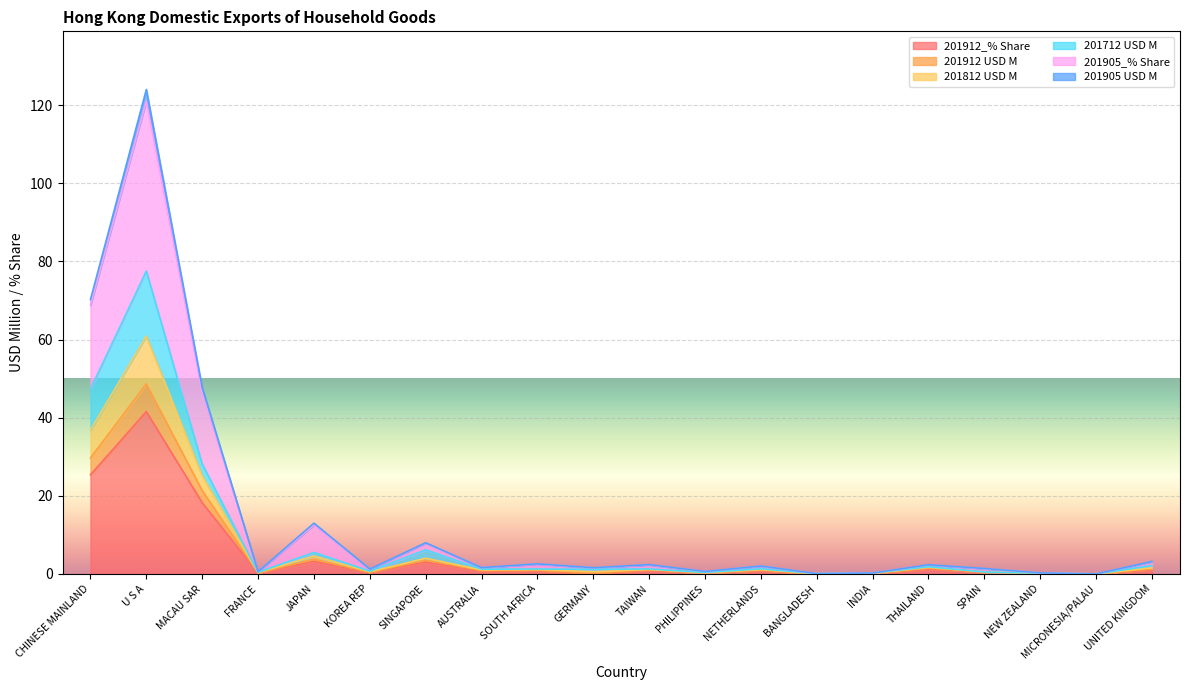

Rank the categories by 201912 USD M value from lowest to highest.

MICRONESIA/PALAU, BANGLADESH, INDIA, NEW ZEALAND, GERMANY, PHILIPPINES, FRANCE, KOREA REP, SPAIN, AUSTRALIA, SOUTH AFRICA, NETHERLANDS, TAIWAN, UNITED KINGDOM, THAILAND, SINGAPORE, JAPAN, MACAU SAR, CHINESE MAINLAND, U S A